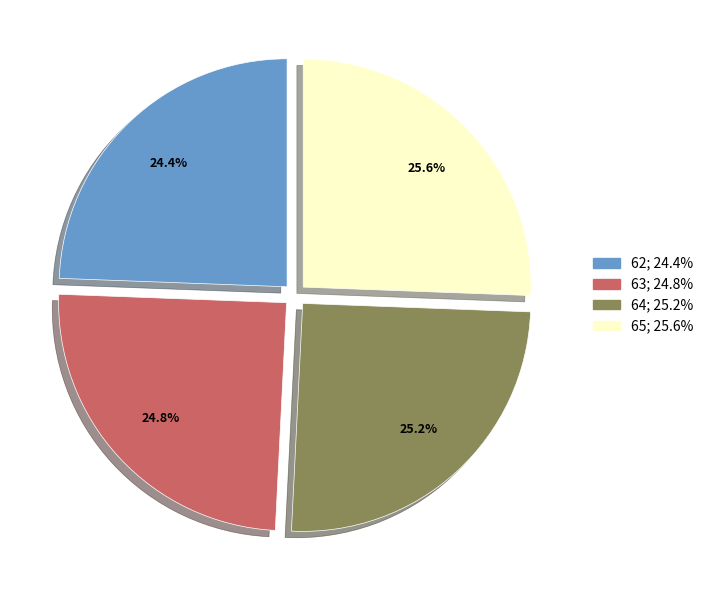

Count the number of slices in the pie.

4